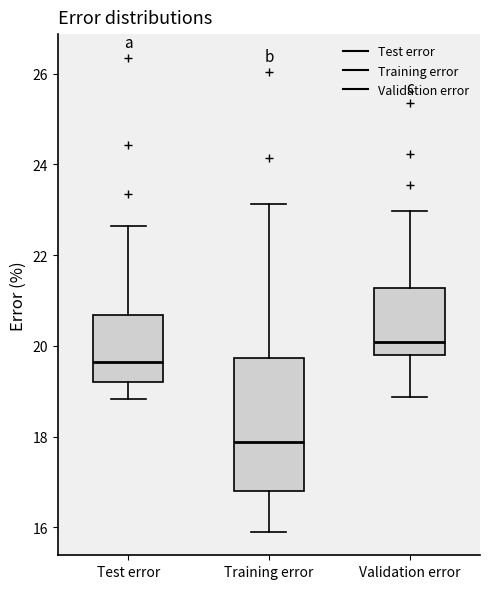

Reading left to right, transcribe this box plot: for each box, give where its median line is, the range the box spans, and where its two whiskers end, as read against the y-axis. The values are not printed on the chart, so give them approximately, as read against the axis.

Test error: median 19.6, box 19.2 to 20.6, whiskers 18.8 to 22.6
Training error: median 17.8, box 16.8 to 19.8, whiskers 16.0 to 23.2
Validation error: median 20.0, box 19.8 to 21.2, whiskers 18.8 to 23.0